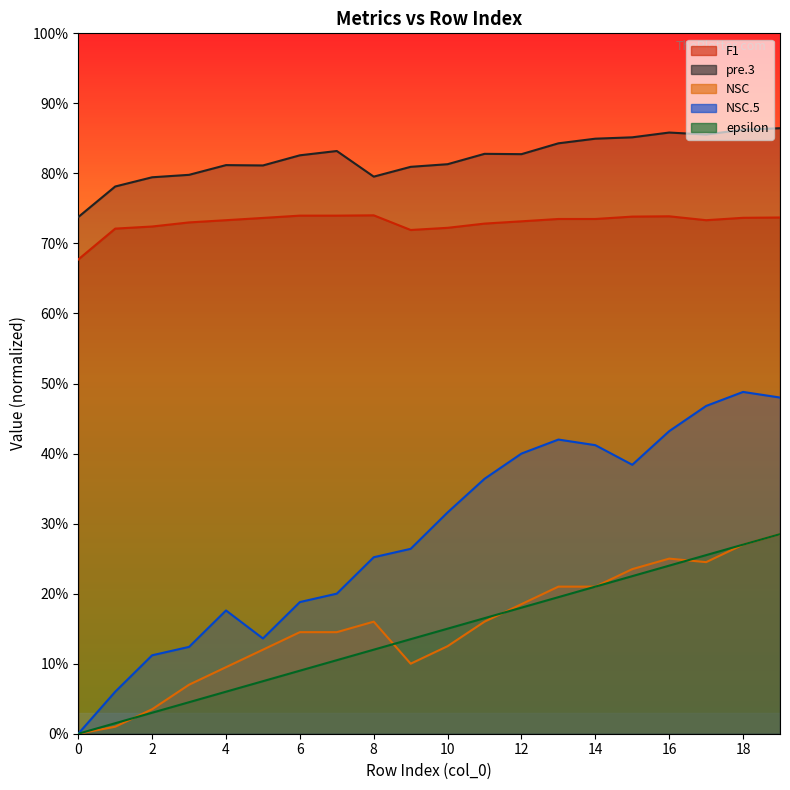

The NSC.5 series shows 0.2 at 18. True or false?

False